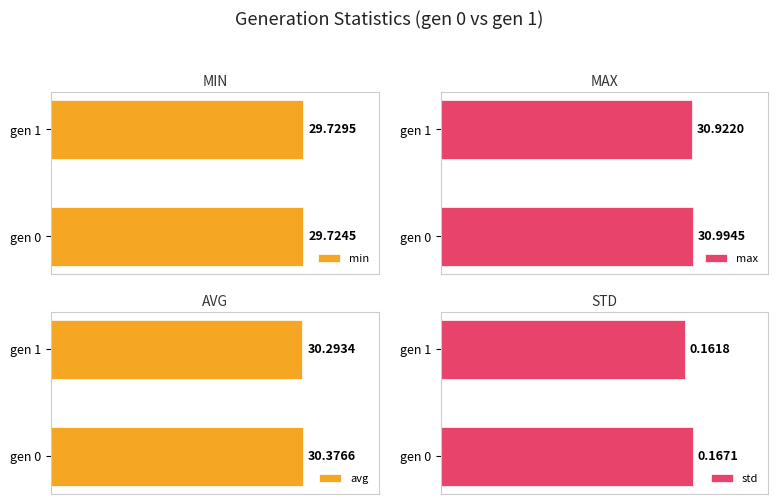

Reading left to right, what are all the values shown in this chart?

min: 0=29.7	5=29.7
max: 0=31.0	5=30.9
avg: 0=30.4	5=30.3
std: 0=0.2	5=0.2